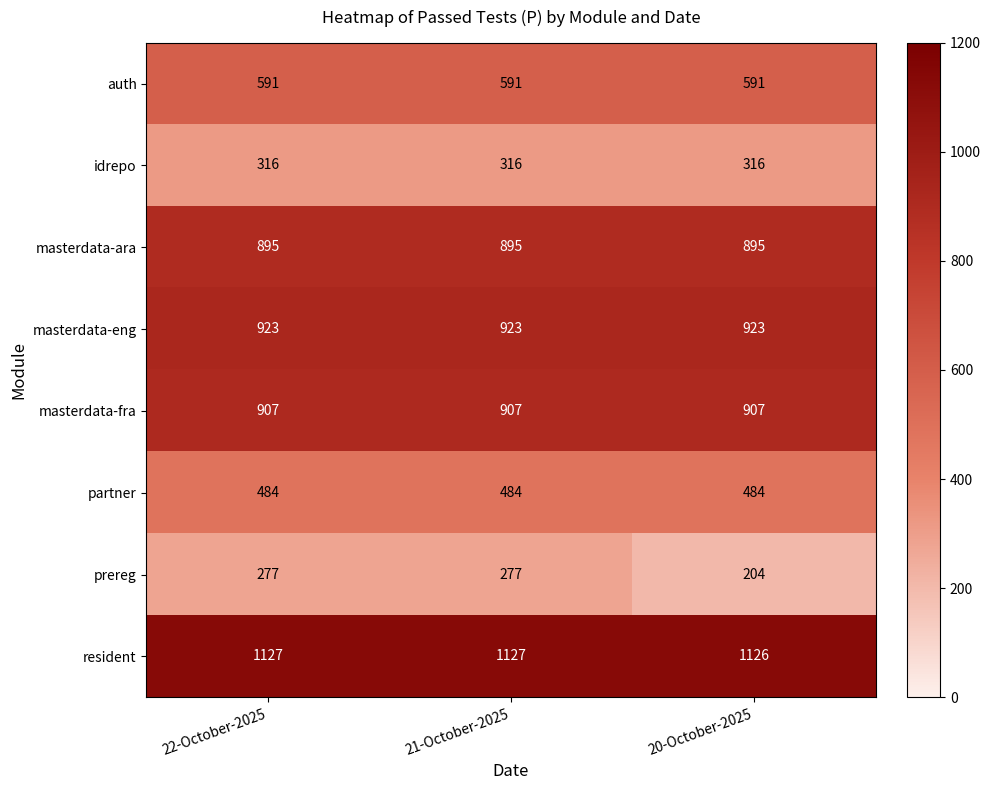

True or false: auth has a value of 247 at 21-October-2025.

False